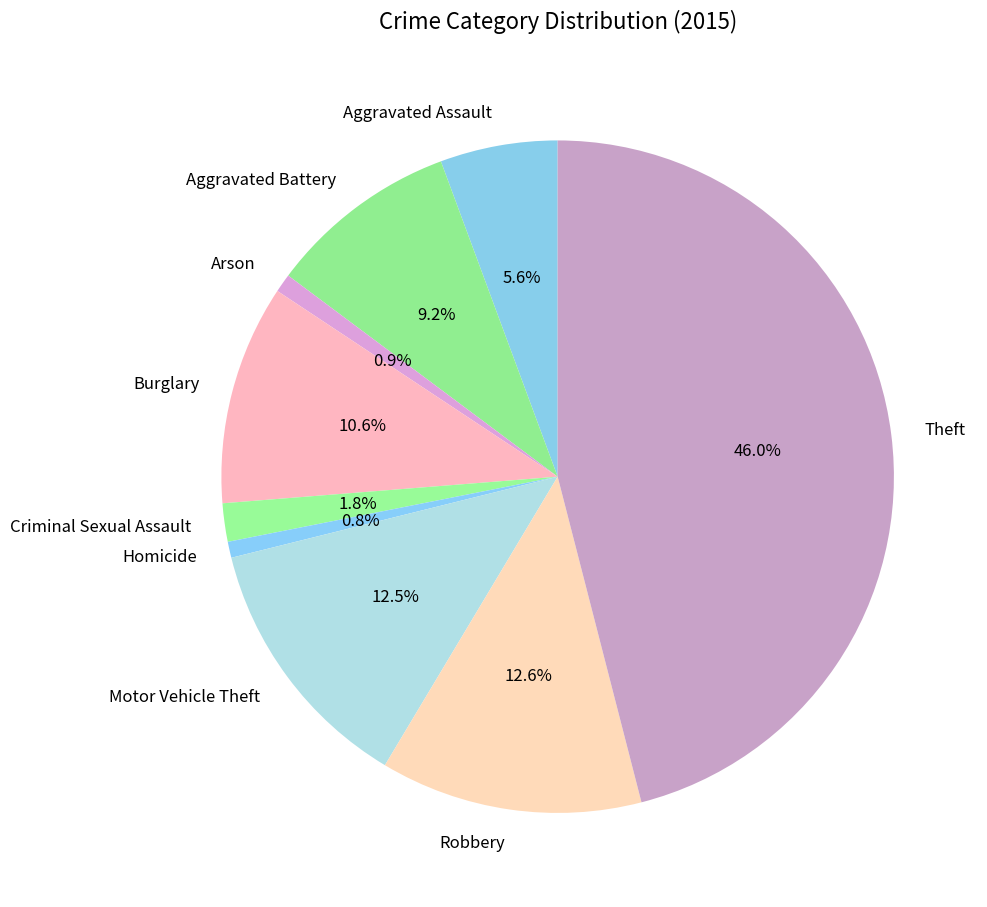

To the nearest percent, what is the average slice percentage?

11%